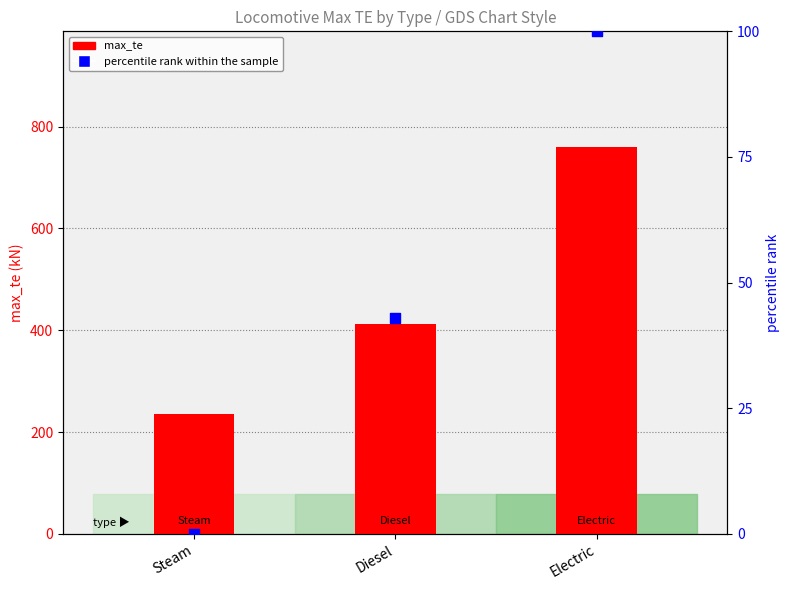

At which category is the sum across all series the highest?

Electric